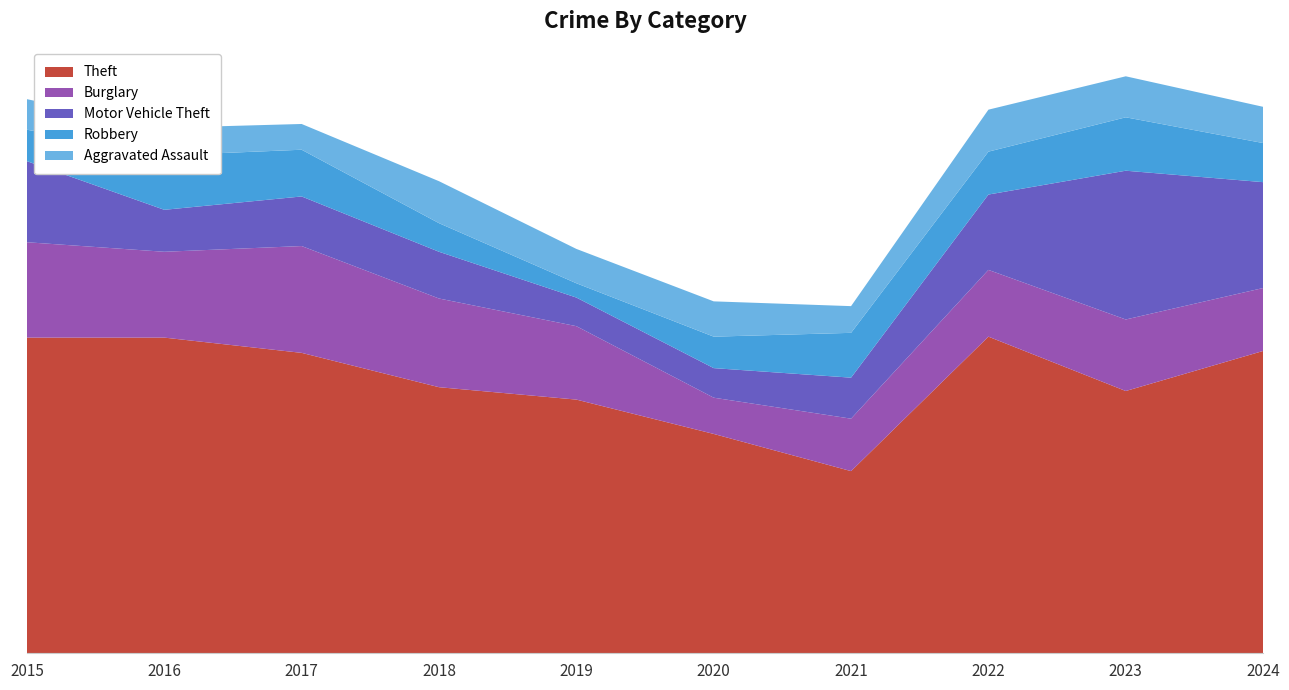

Reading left to right, list all the values displayed in this chart.

Theft: 331	331	315	279	266	230	191	332	275	317
Burglary: 100	90	112	93	77	38	55	70	75	66
Motor Vehicle Theft: 85	44	52	49	30	31	43	79	156	111
Robbery: 33	57	49	30	15	33	47	45	56	41
Aggravated Assault: 32	29	27	44	36	37	28	44	43	38